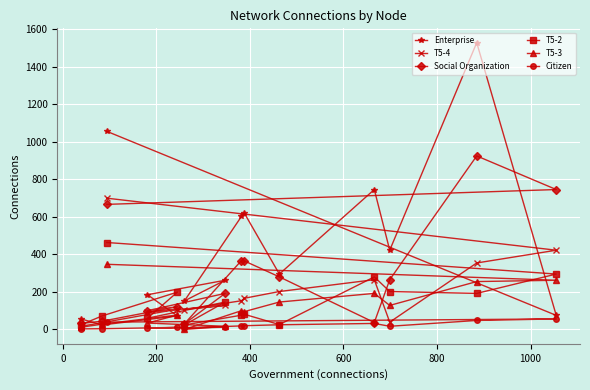

What is the difference between the second highest and second lowest values in the T5-4 series?

386